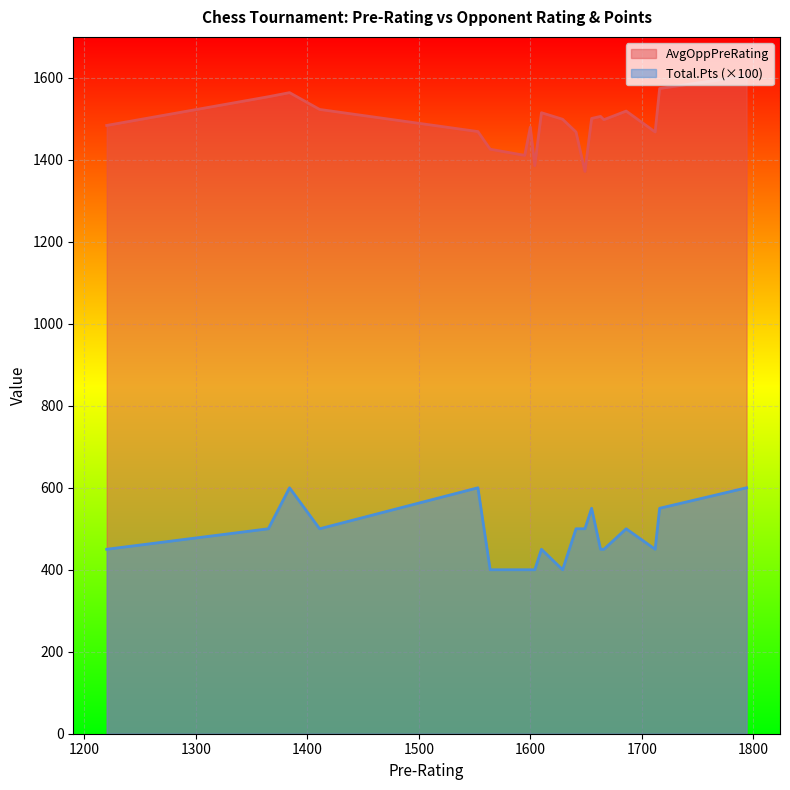

What is the sum of the Total.Pts values at 1666 and 1604?

8.5